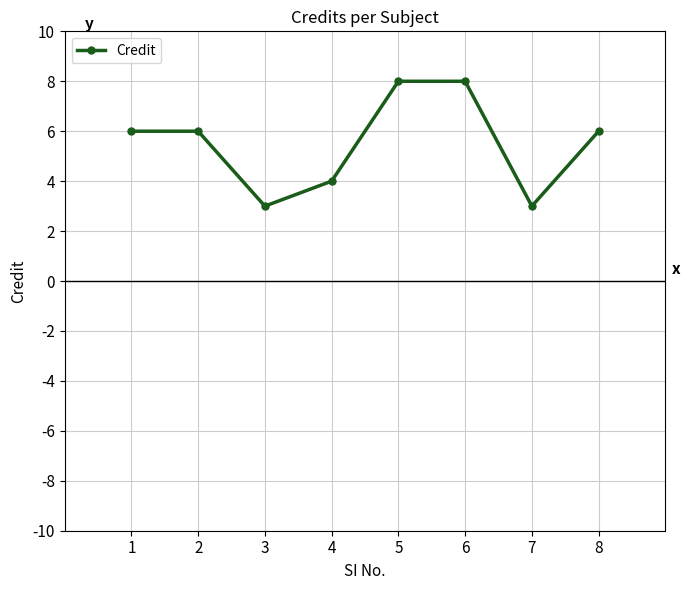

The chart shows a value of 13 at 5. True or false?

False